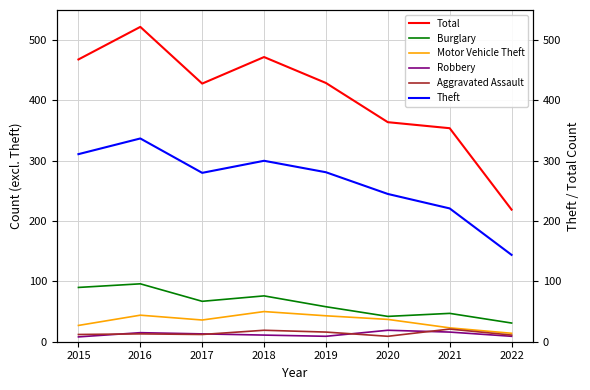

Which category has the highest value in the Total series?

2016